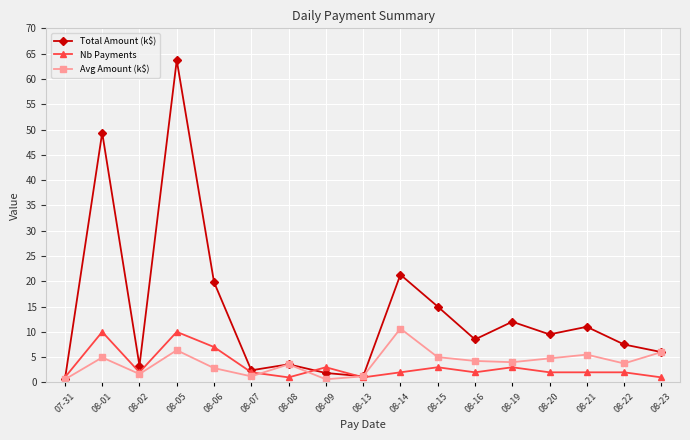

What is the label of the 12th point from the right?

08-07